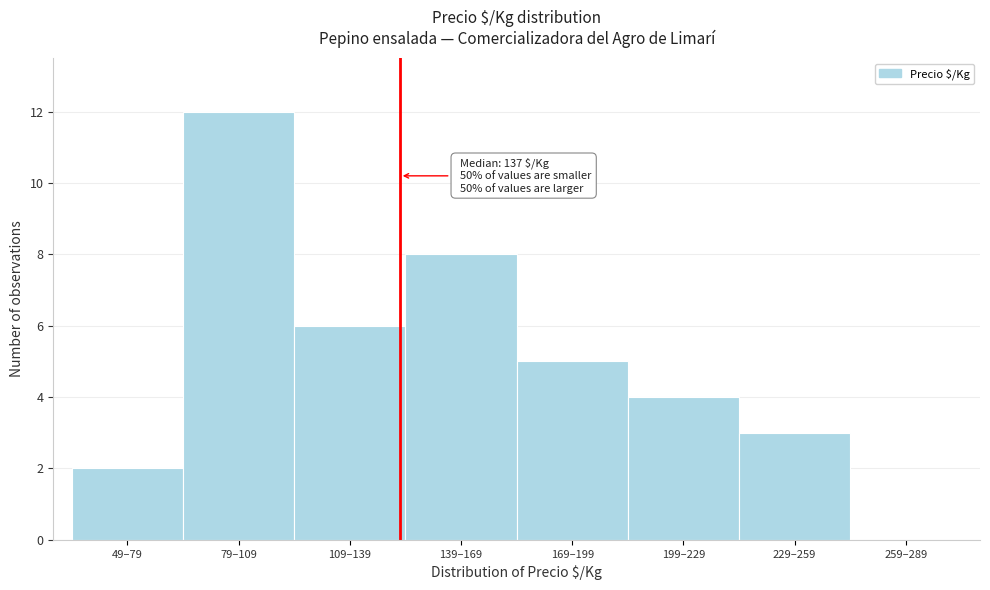

Reading right to left, extract all data points from this chart.

259–289=0	229–259=3	199–229=4	169–199=5	139–169=8	109–139=6	79–109=12	49–79=2